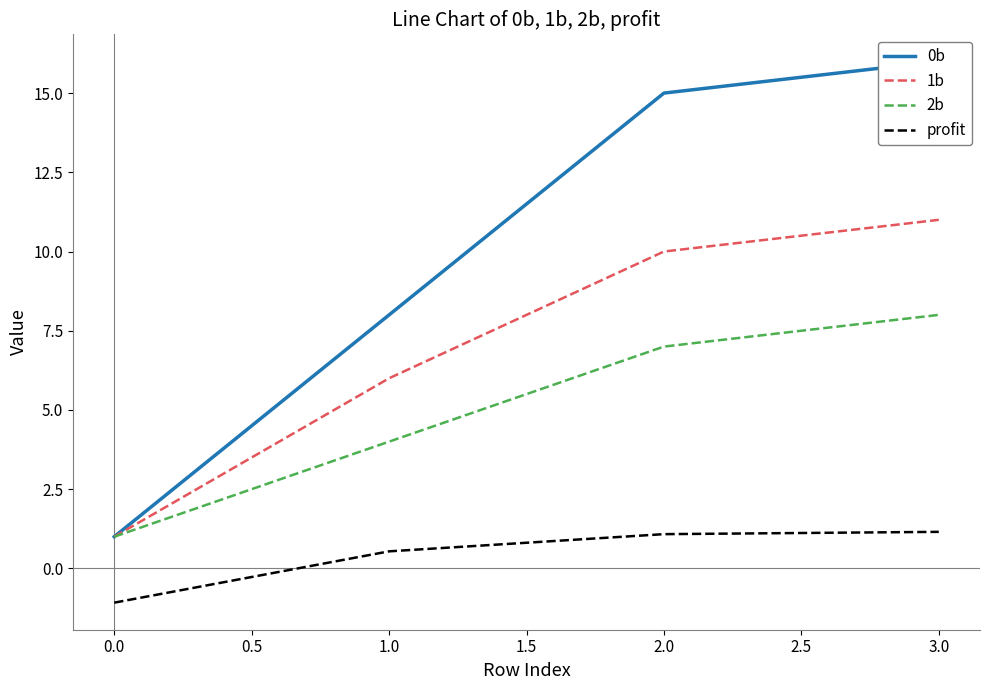

Is this an area chart (filled region under the line)?

No